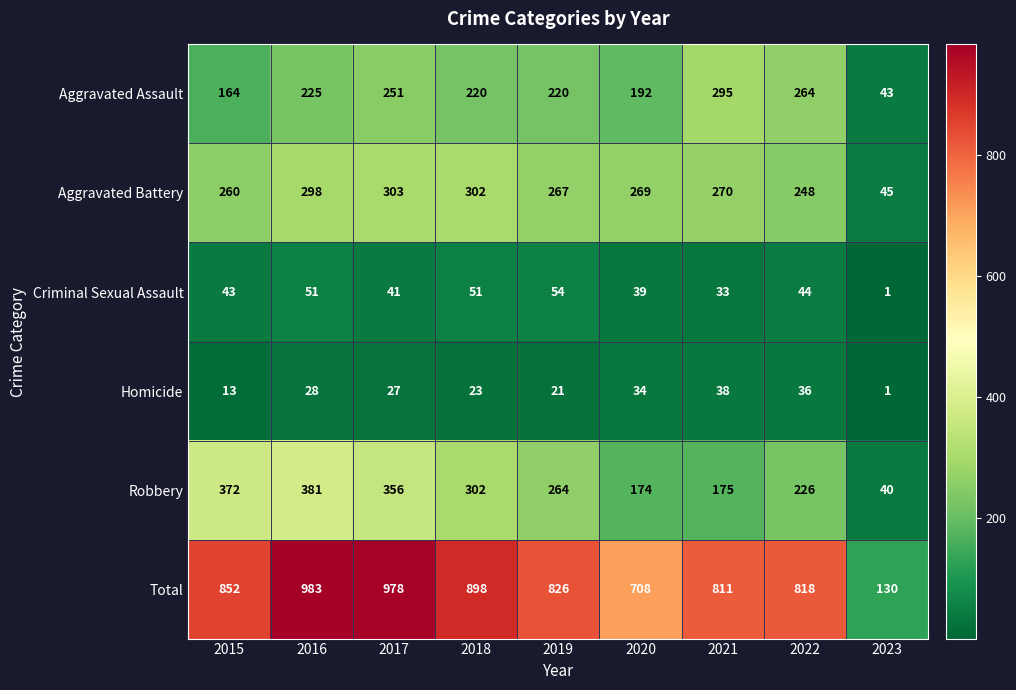

What is the smallest value displayed?

1